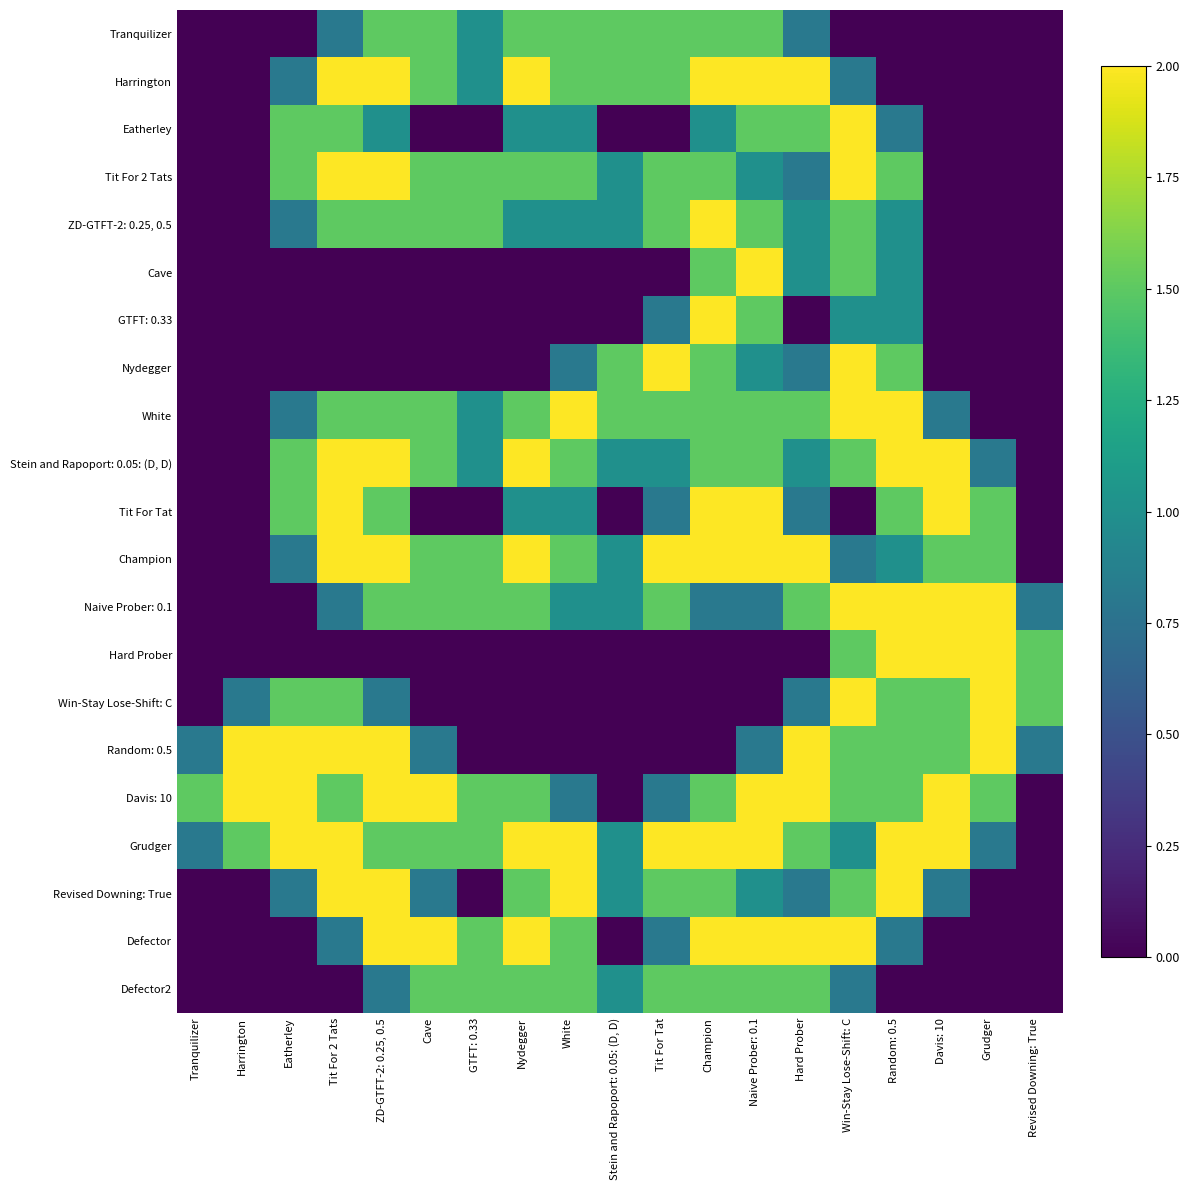

List the series in order of their peak value, lowest first.

Tranquilizer, Defector2, Harrington, Eatherley, Tit For 2 Tats, ZD-GTFT-2: 0.25, 0.5, Cave, GTFT: 0.33, Nydegger, White, Stein and Rapoport: 0.05: (D, D), Tit For Tat, Champion, Naive Prober: 0.1, Hard Prober, Win-Stay Lose-Shift: C, Random: 0.5, Davis: 10, Grudger, Revised Downing: True, Defector